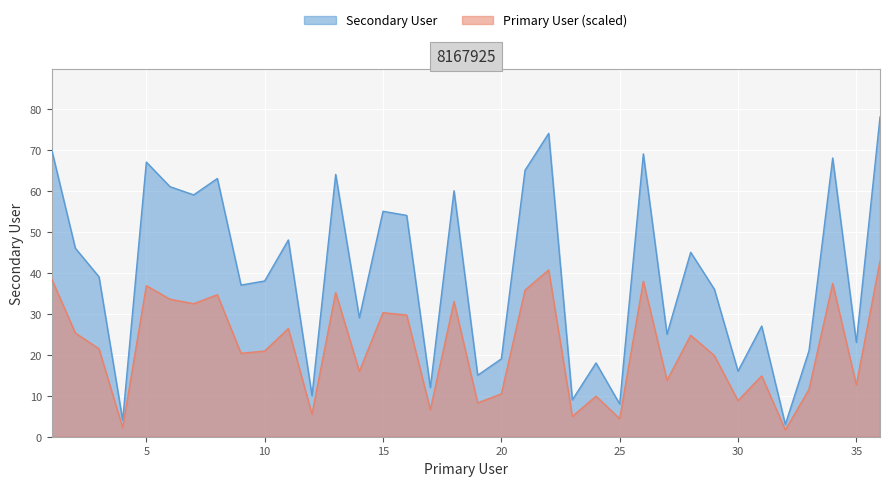

What is the difference between the second highest and minimum values?

71